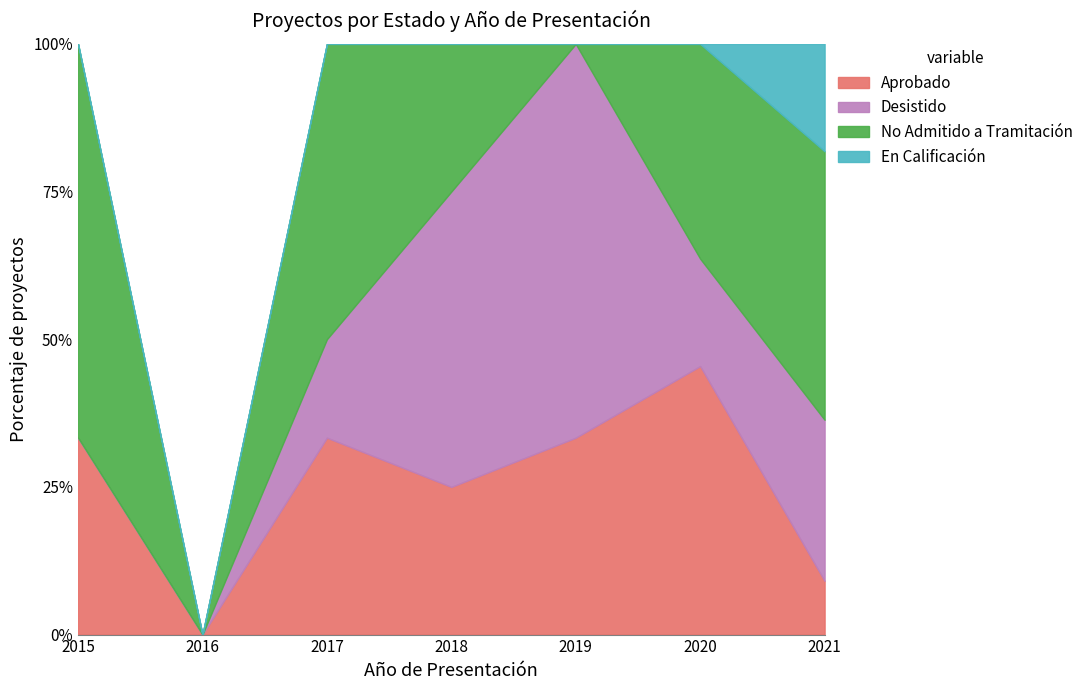

At which category is the sum across all series the highest?

2020